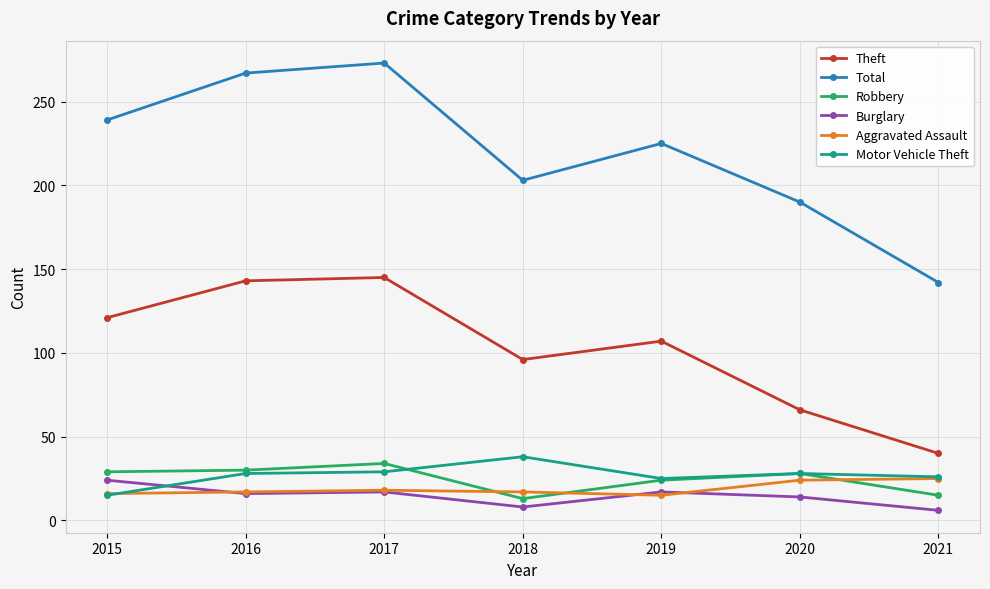

True or false: Robbery and Theft cross at least once.

False